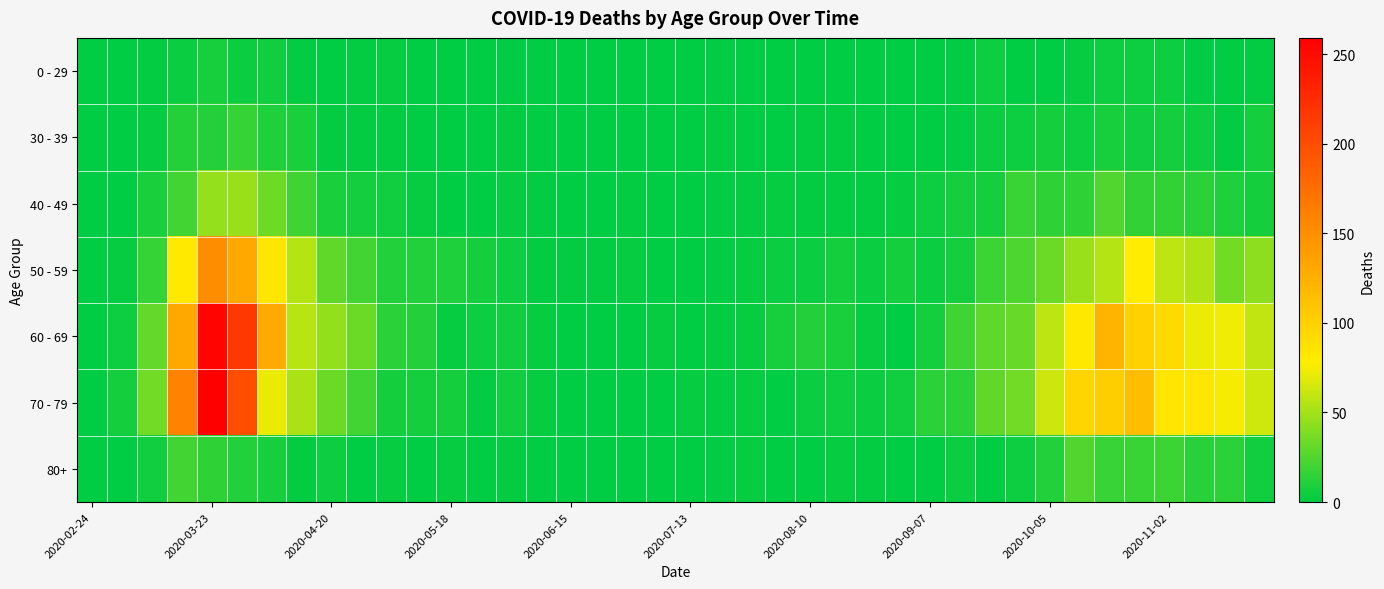

Reading left to right, transcribe all the data shown in this chart.

0 - 29: 0	0	2	4	8	4	6	2	1	2	3	1	0	0	0	0	0	1	0	0	0	1	0	1	1	0	0	0	0	1	5	0	1	3	5	5	5	1	0	2
30 - 39: 0	1	3	12	12	17	10	9	2	2	2	0	1	0	2	0	0	0	0	1	0	2	0	0	2	2	0	0	1	1	4	5	7	5	8	6	7	5	2	7
40 - 49: 1	1	9	21	46	47	34	20	9	7	6	3	0	1	3	2	1	1	2	1	0	1	2	3	2	2	2	3	5	7	7	18	15	15	25	16	16	14	10	7
50 - 59: 1	3	17	81	151	131	83	55	30	21	11	11	10	7	5	2	2	2	3	1	0	1	3	4	4	7	4	7	4	7	19	24	33	47	55	79	58	54	35	43
60 - 69: 1	5	31	130	255	216	129	56	45	33	14	12	3	5	6	3	1	0	0	3	0	2	3	8	12	9	3	1	7	20	29	32	58	82	121	100	93	72	73	59
70 - 79: 1	7	35	158	259	199	71	52	33	21	7	7	7	2	6	3	1	1	0	0	3	1	3	1	4	5	4	6	14	14	30	35	62	97	102	115	84	83	75	63
80+: 0	1	6	21	15	11	8	2	5	0	3	0	3	1	2	0	1	0	0	0	0	1	3	1	1	3	2	0	0	4	1	5	11	25	18	18	19	13	14	6